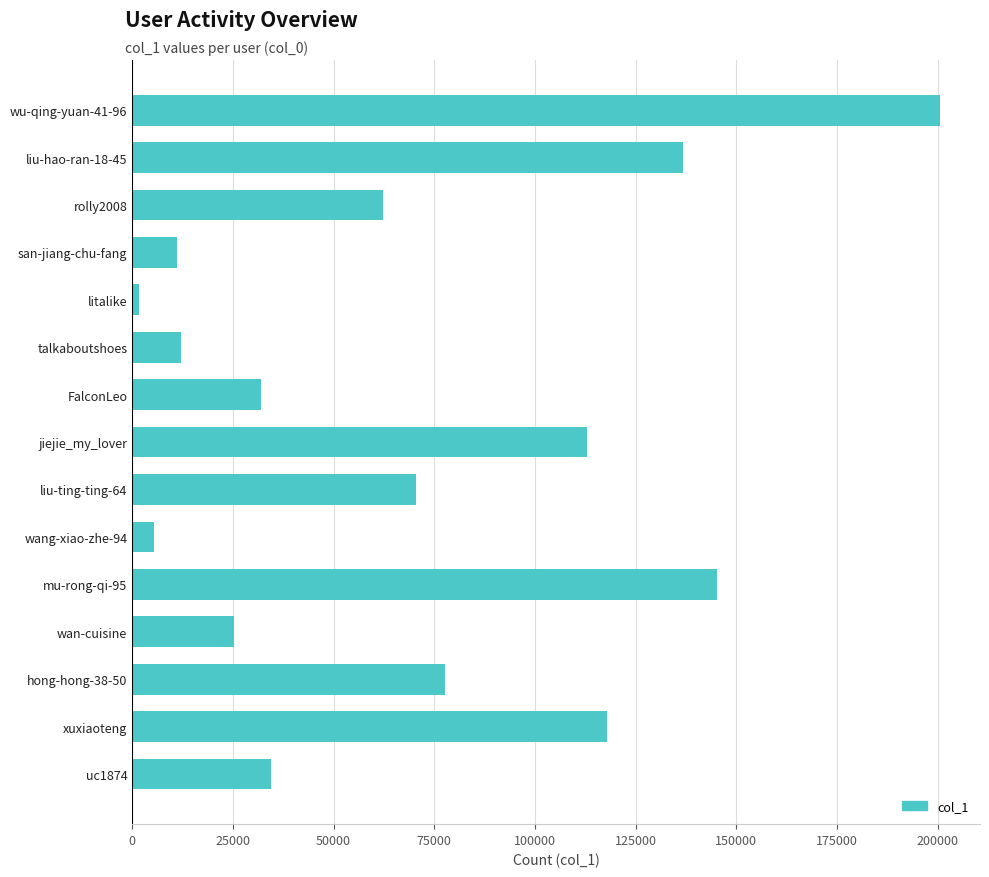

Are the bars grouped side by side (vs. stacked)?

No